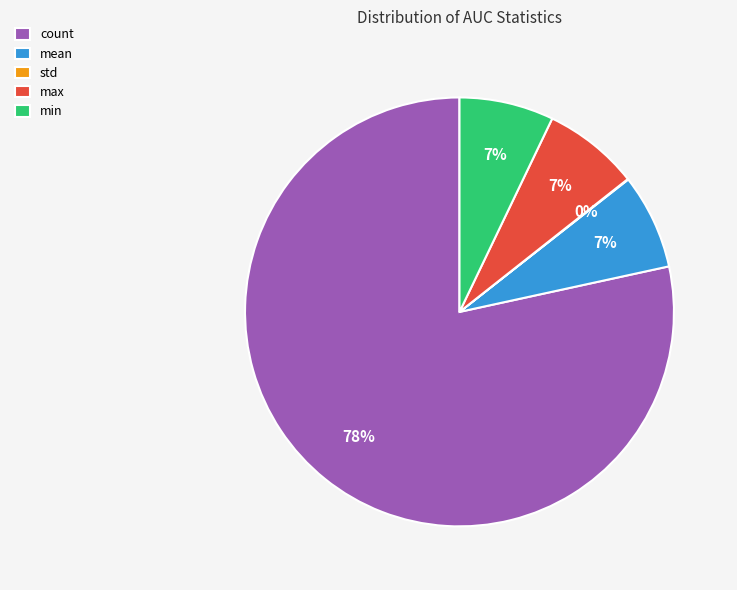

To the nearest percent, what portion does max represent?

7%